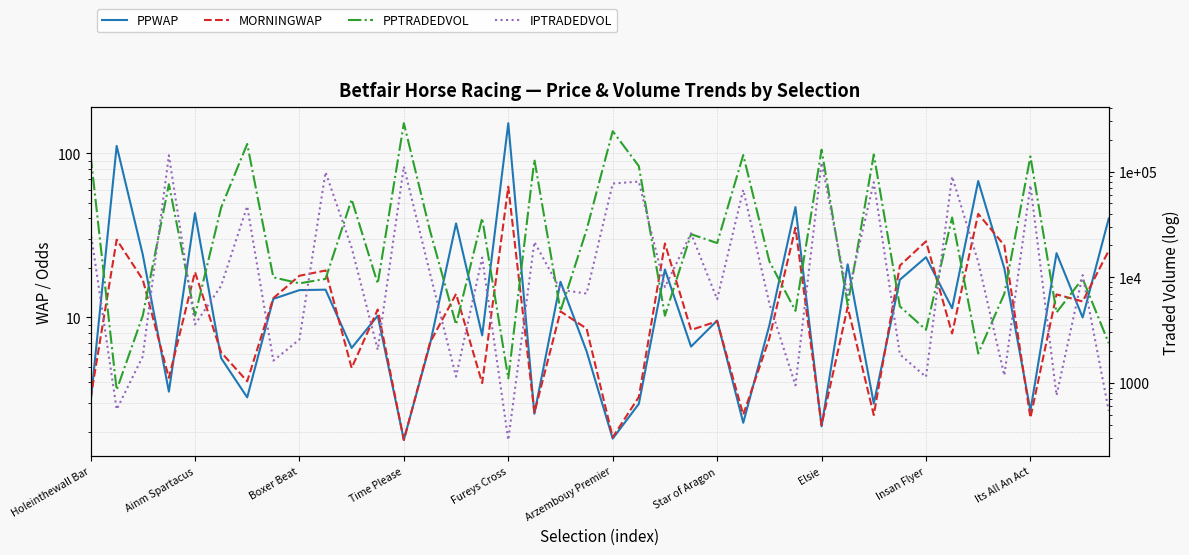

True or false: PPTRADEDVOL and MORNINGWAP intersect in this chart.

False